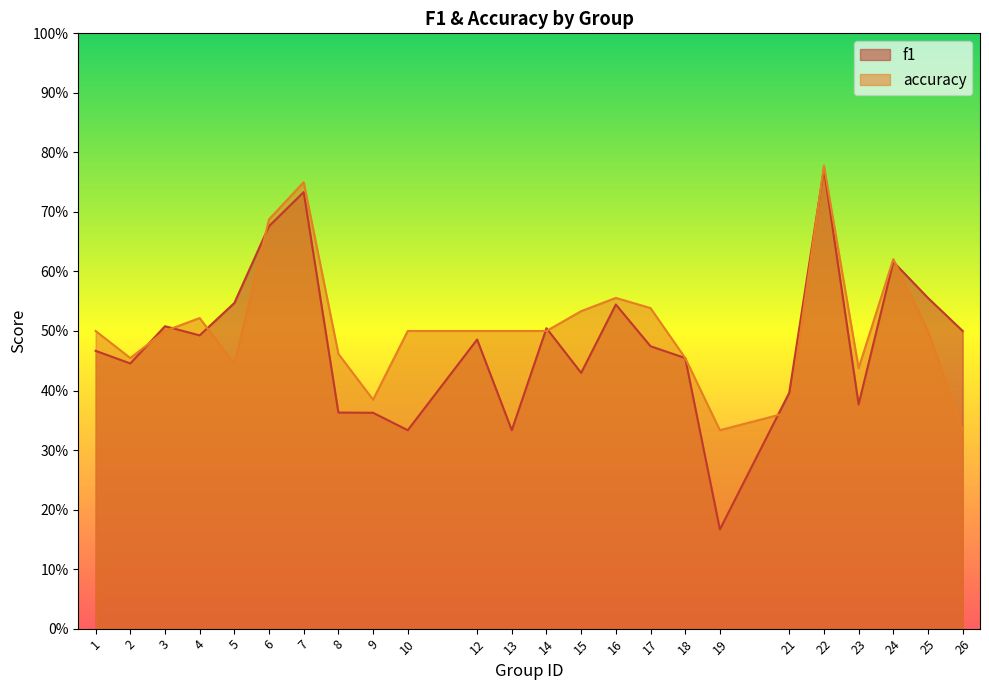

Does the chart display data point markers on the line(s)?

No